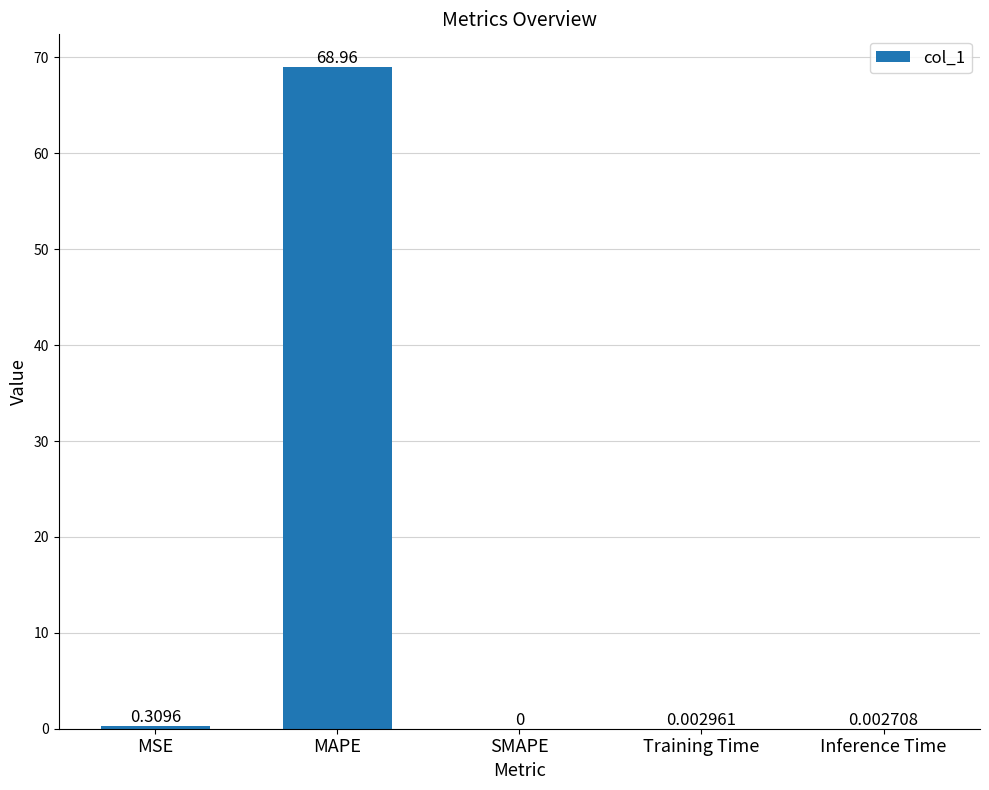

At which label is the value closest to 34?

MSE